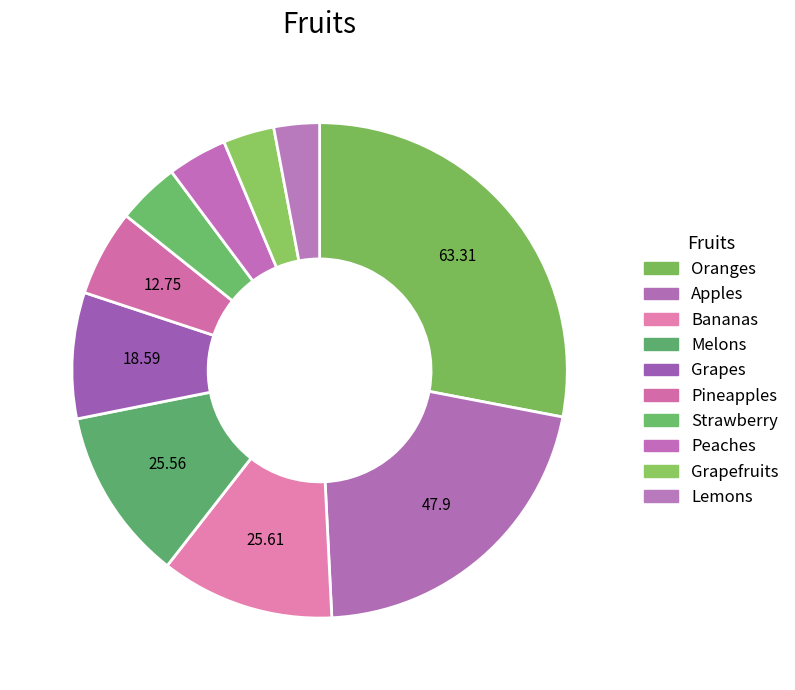

The Lemons slice represents 3% of the pie. True or false?

True